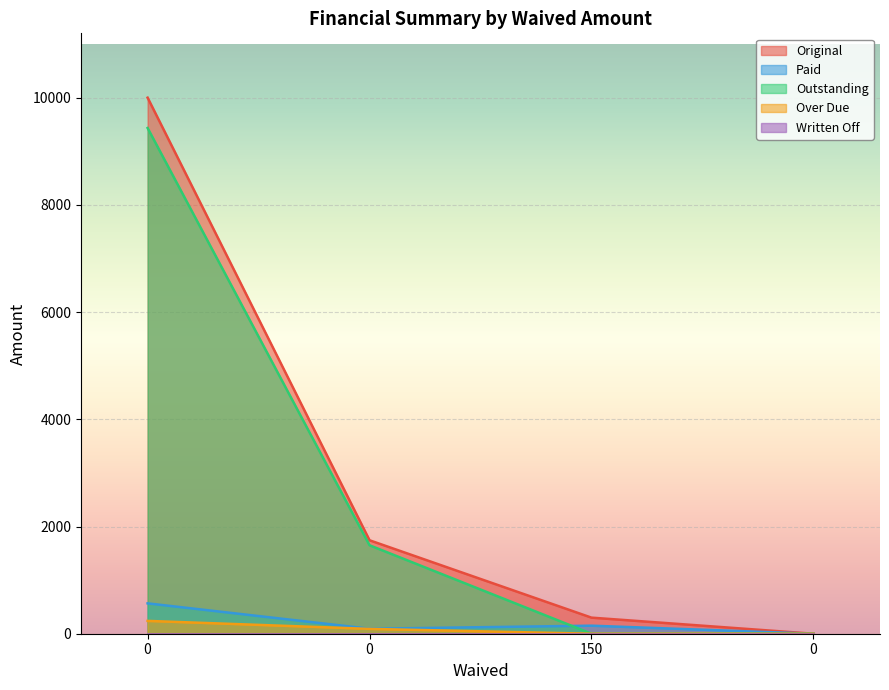

The Paid series shows 187.4 at 0. True or false?

False